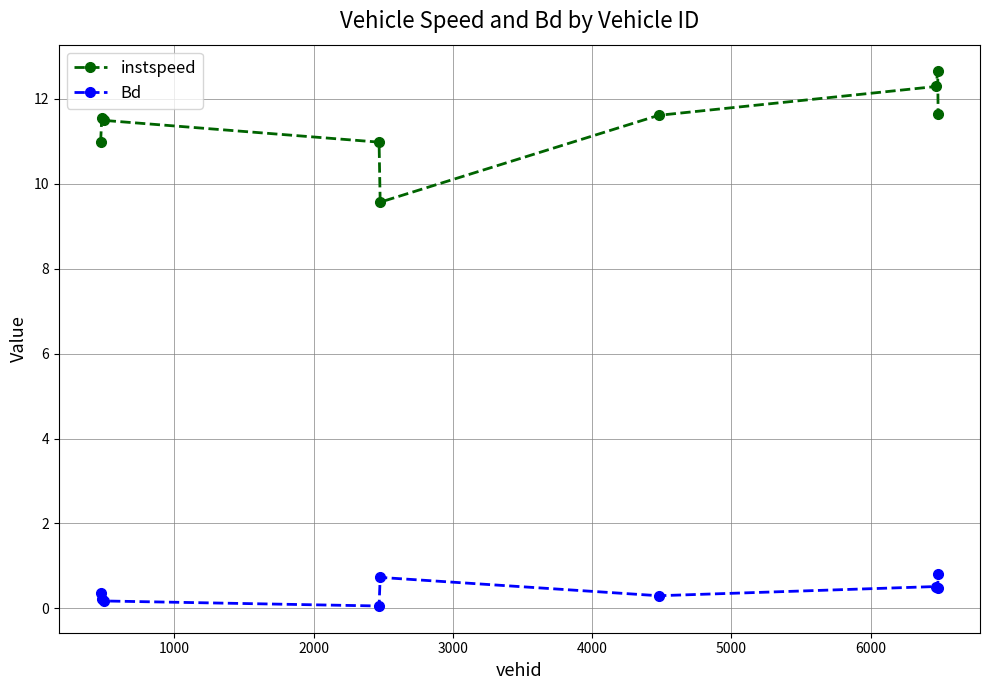

What is the minimum value for instspeed?

9.6